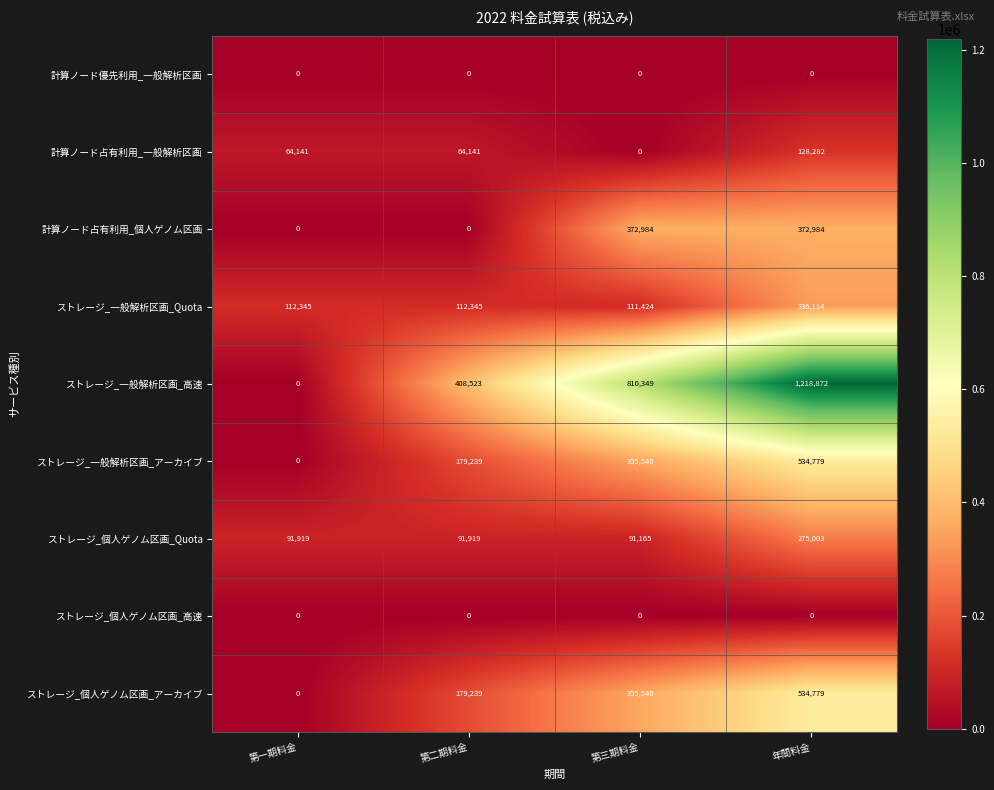

What is the difference between the maximum and second lowest values in the 計算ノード占有利用_一般解析区画 series?

64141